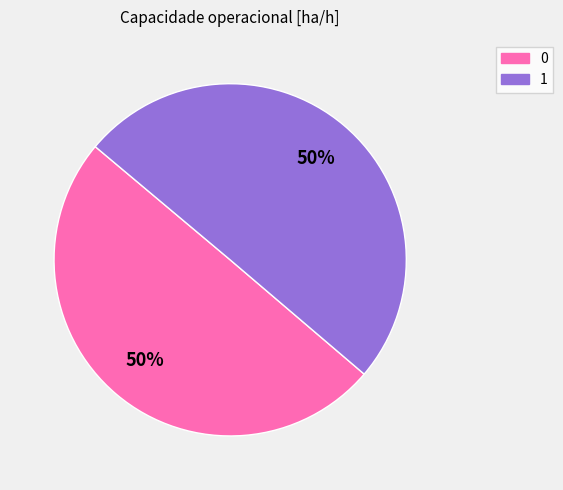

What is the ratio of the value at 0 to the value at 1?

1.0